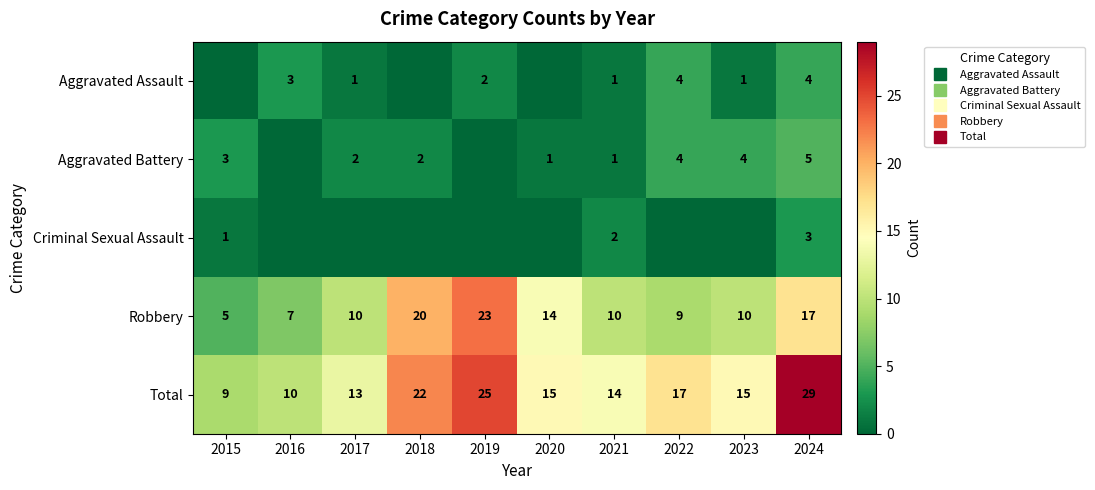

Is it true that Aggravated Assault equals 1 at 2016?

False